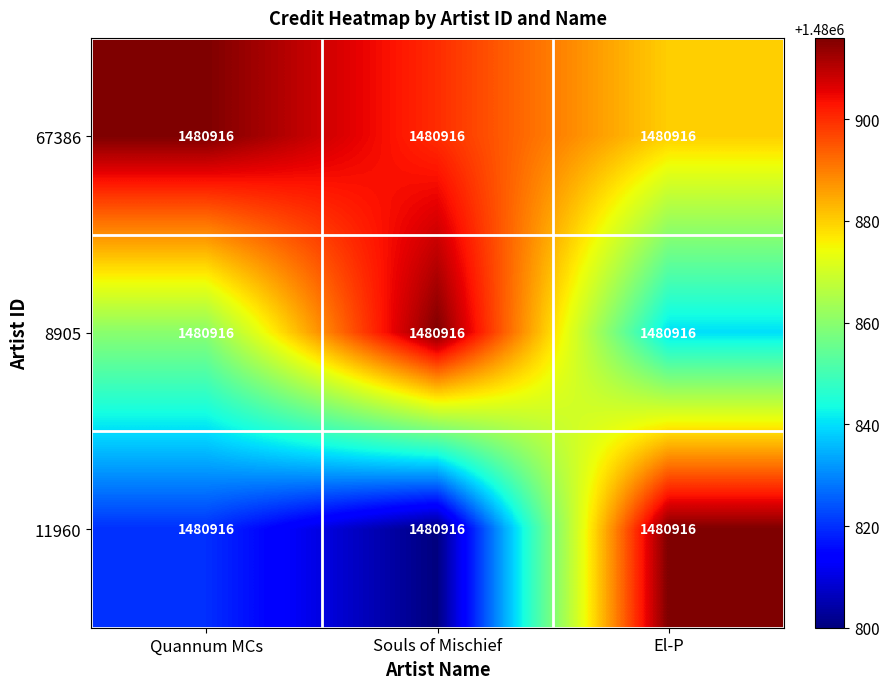

Where is 67386 nearest to the value 1480898?

Souls of Mischief